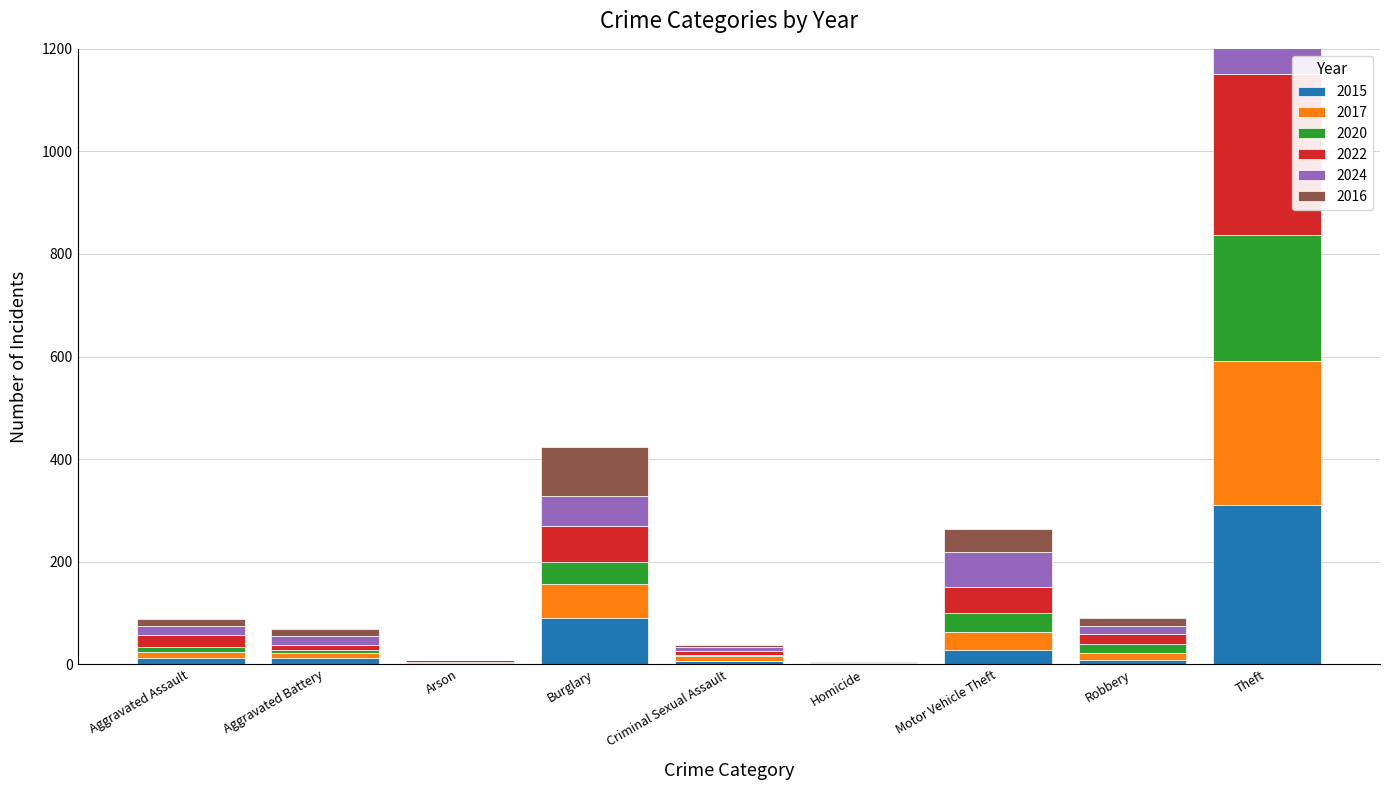

What is the average value of the 2022 series?

55